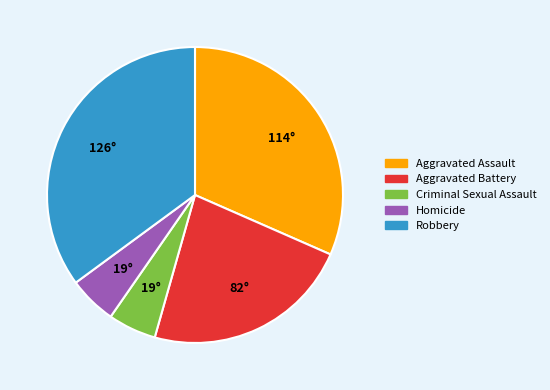

Which has a higher value, Robbery or Aggravated Assault?

Robbery